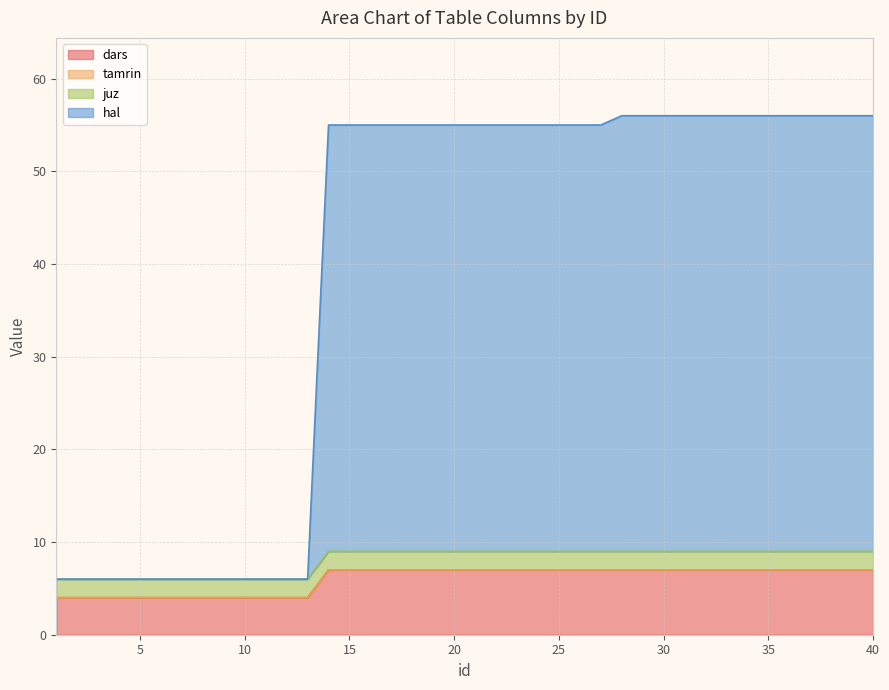

What is the approximate value of dars at 12?

4